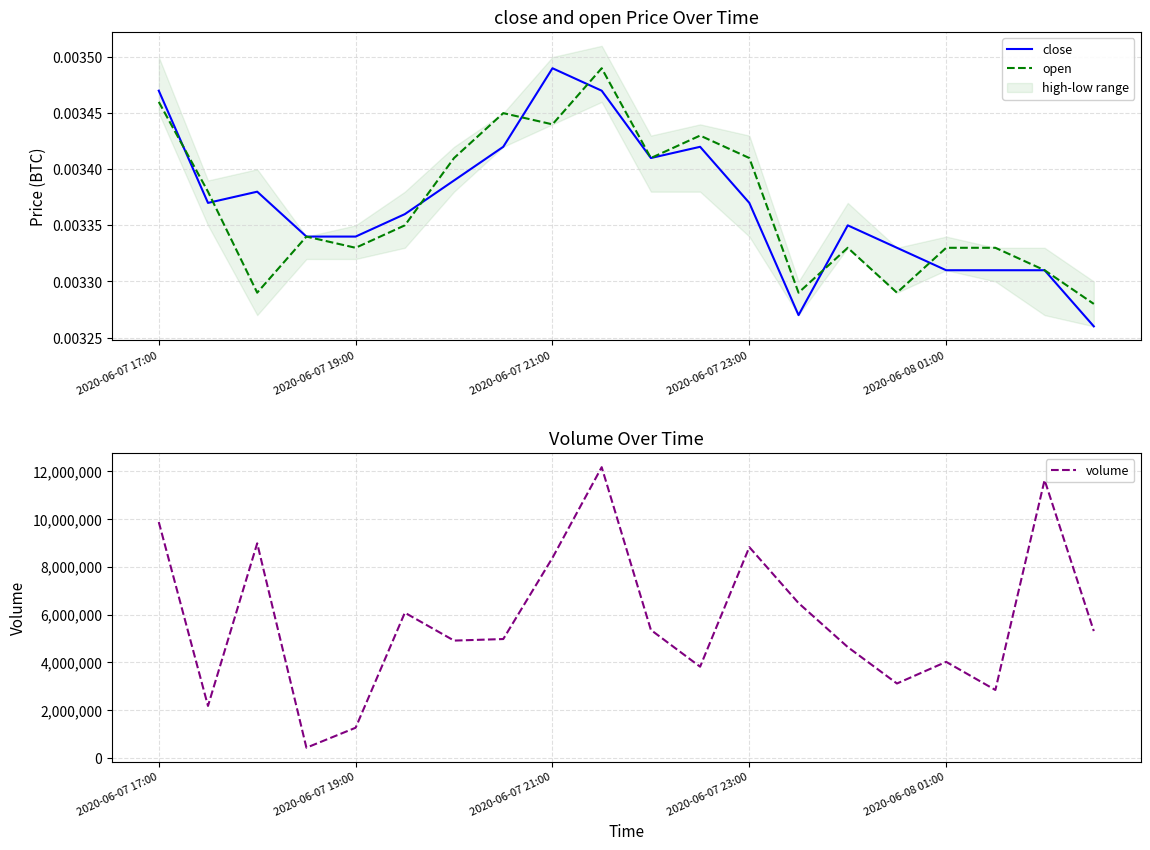

The volume series shows 14867892 at 2020-06-07 23:00. True or false?

False